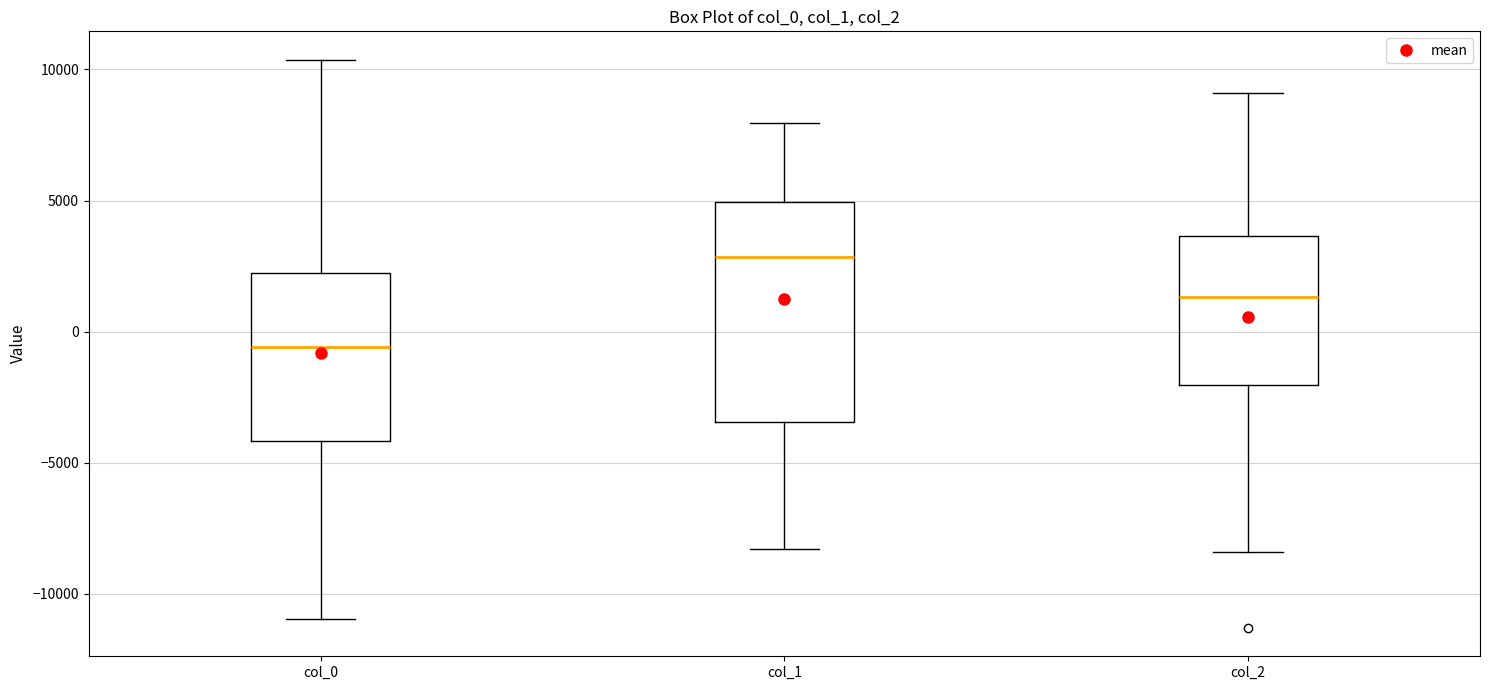

Reading left to right, read every box against the y-axis: the position of its median line, the range the box covers, and the ends of its whiskers. The values are not printed on the chart, so give them approximately, as read against the axis.

col_0: median -500, box -4000 to 2000, whiskers -11000 to 10500
col_1: median 3000, box -3500 to 5000, whiskers -8500 to 8000
col_2: median 1500, box -2000 to 3500, whiskers -8500 to 9000